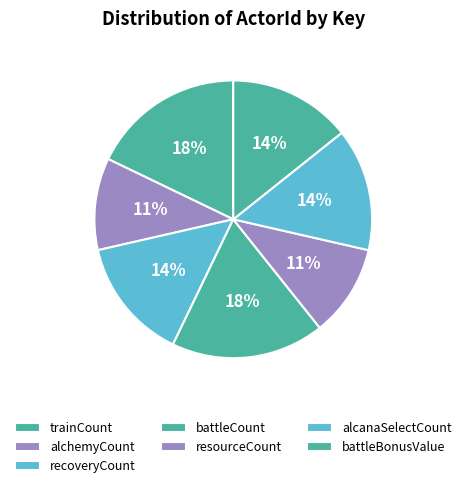

Which slice is the smallest?

alchemyCount